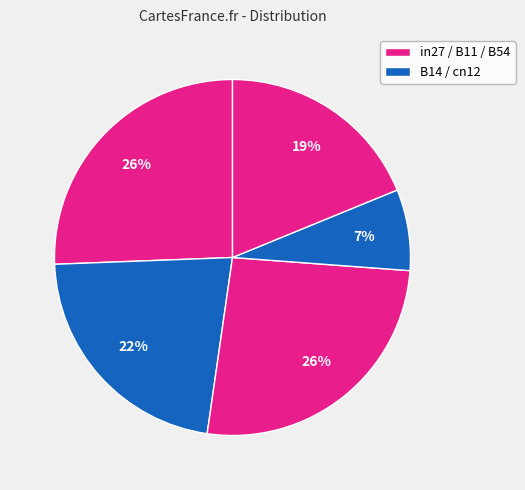

How many slices are in this pie chart?

5